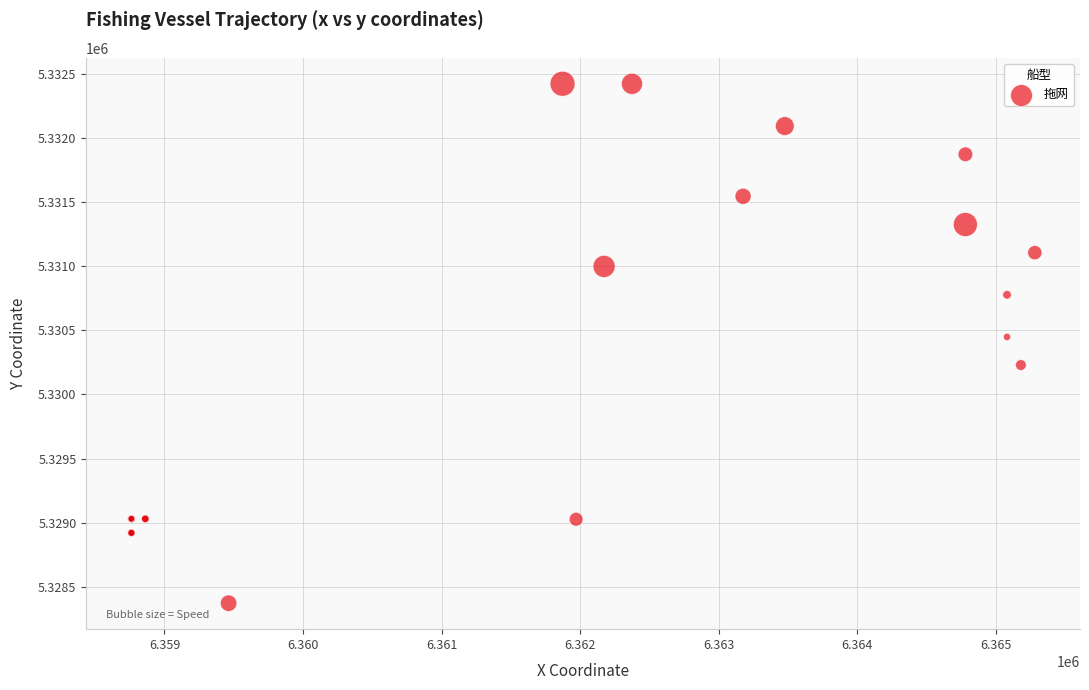

What Y value in the scatter plot is closest to 5330398?

5330449.5